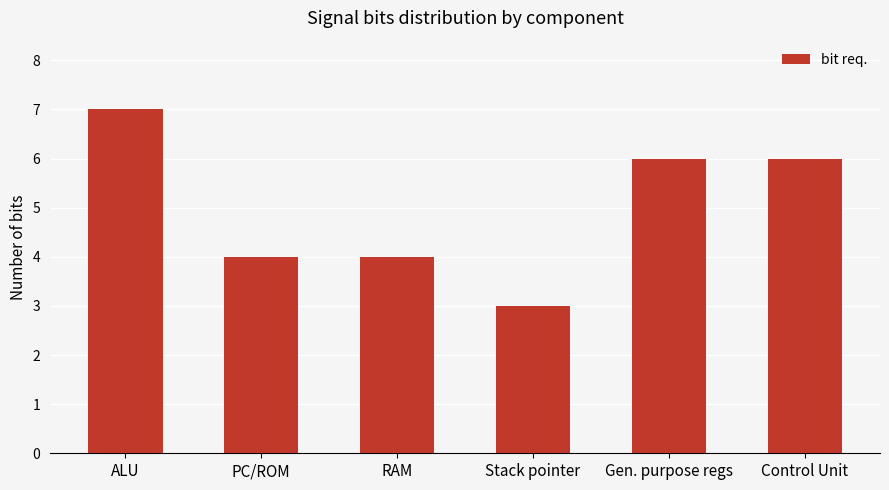

What is the approximate value at Gen. purpose regs?

6